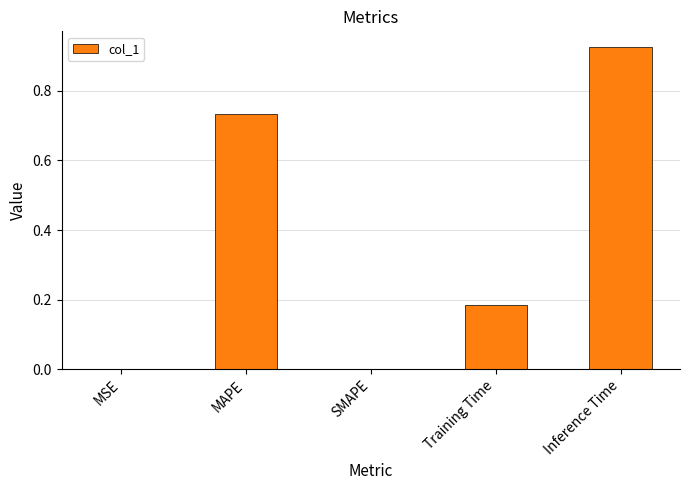

What is the sum of all values?

1.8